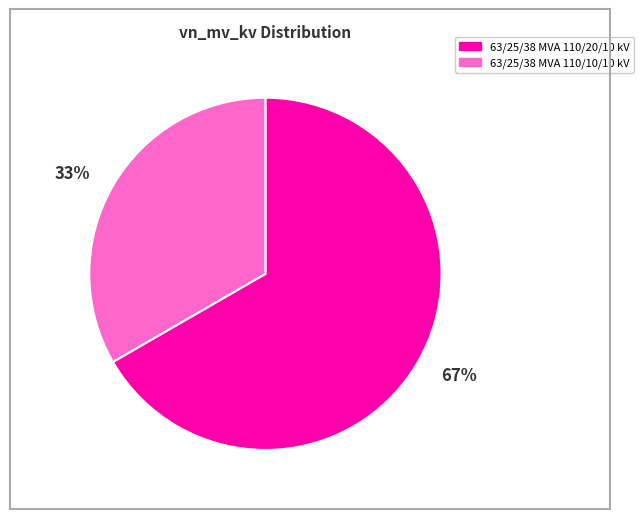

Between 67% and 33%, which is larger?

67%